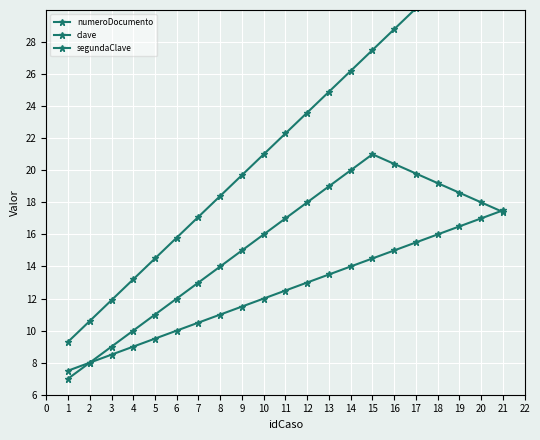

Rank the series at 9 from highest to lowest value.

numeroDocumento, segundaClave, clave